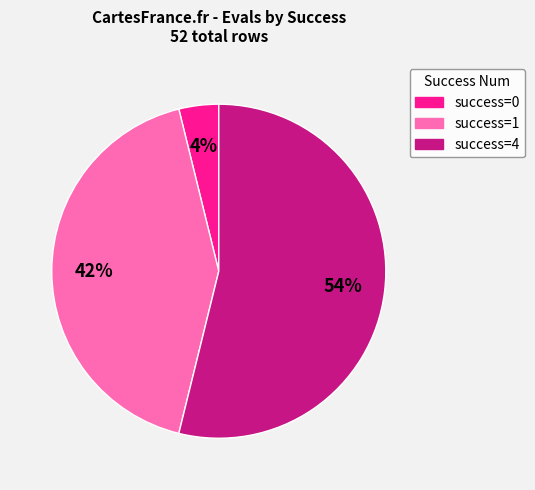

Is there a majority slice in this chart?

Yes